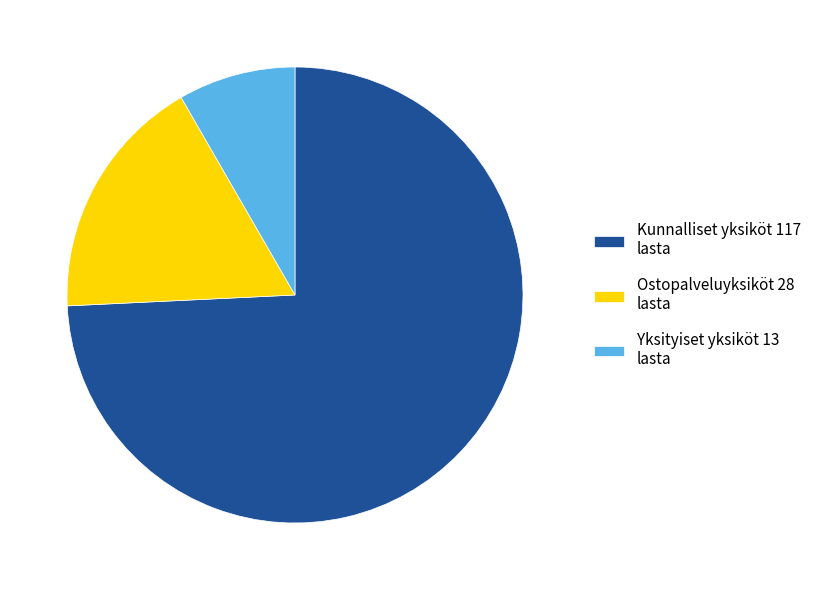

Is it true that Yksityiset yksiköt 13 lasta is 1% of the pie?

False